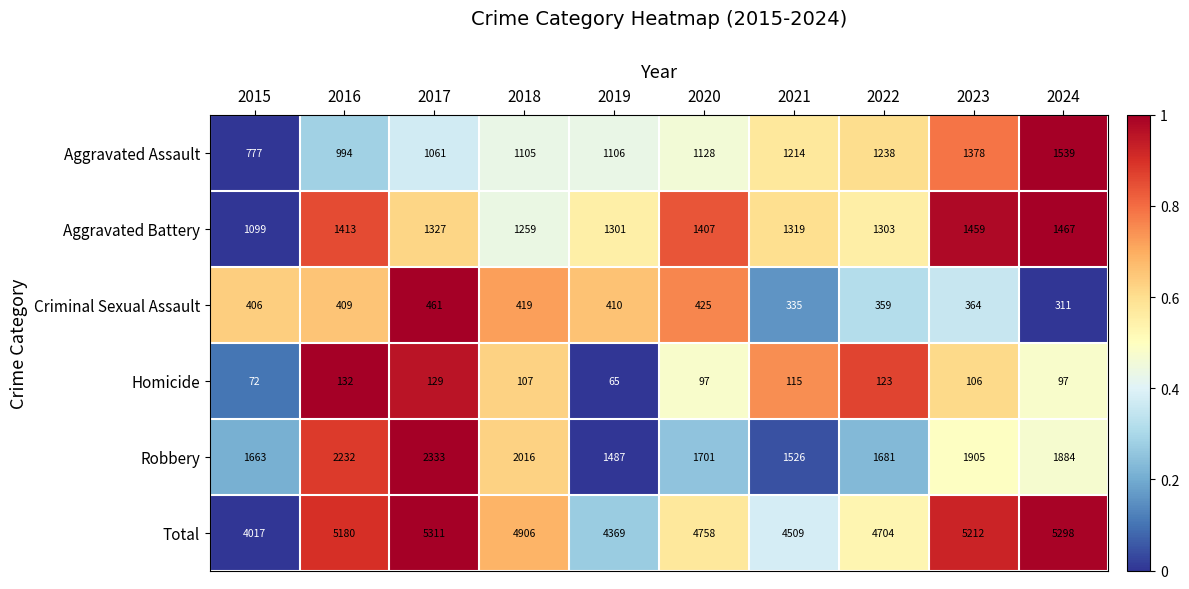

What is the difference between the maximum and minimum values in the Homicide series?

67